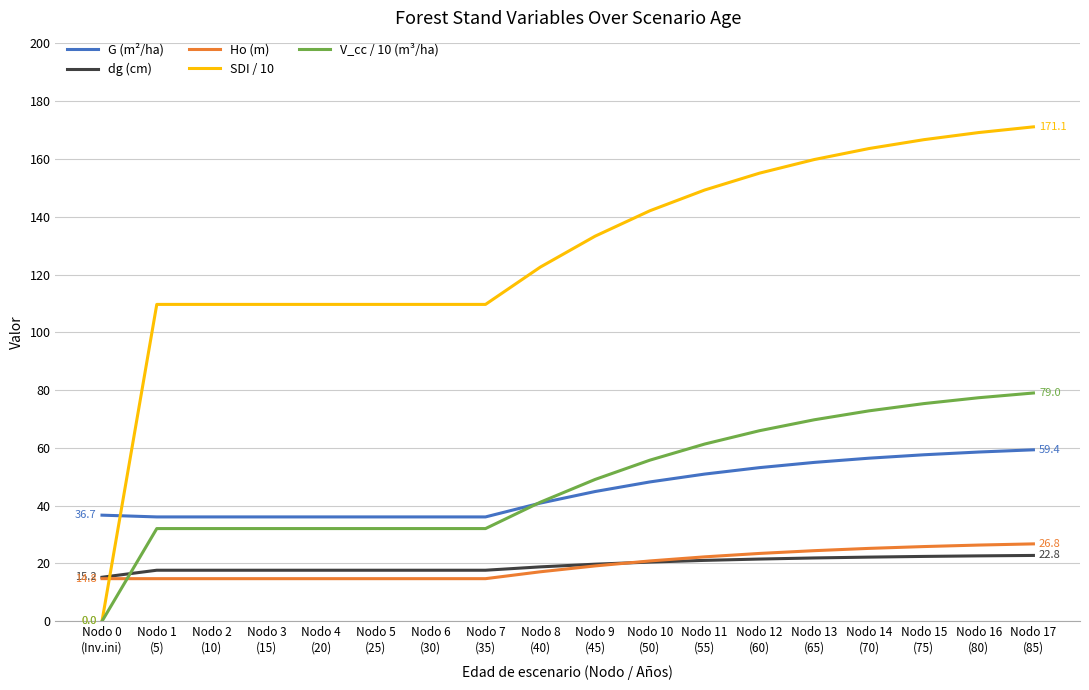

Which series has the largest total across all categories?

SDI / 10